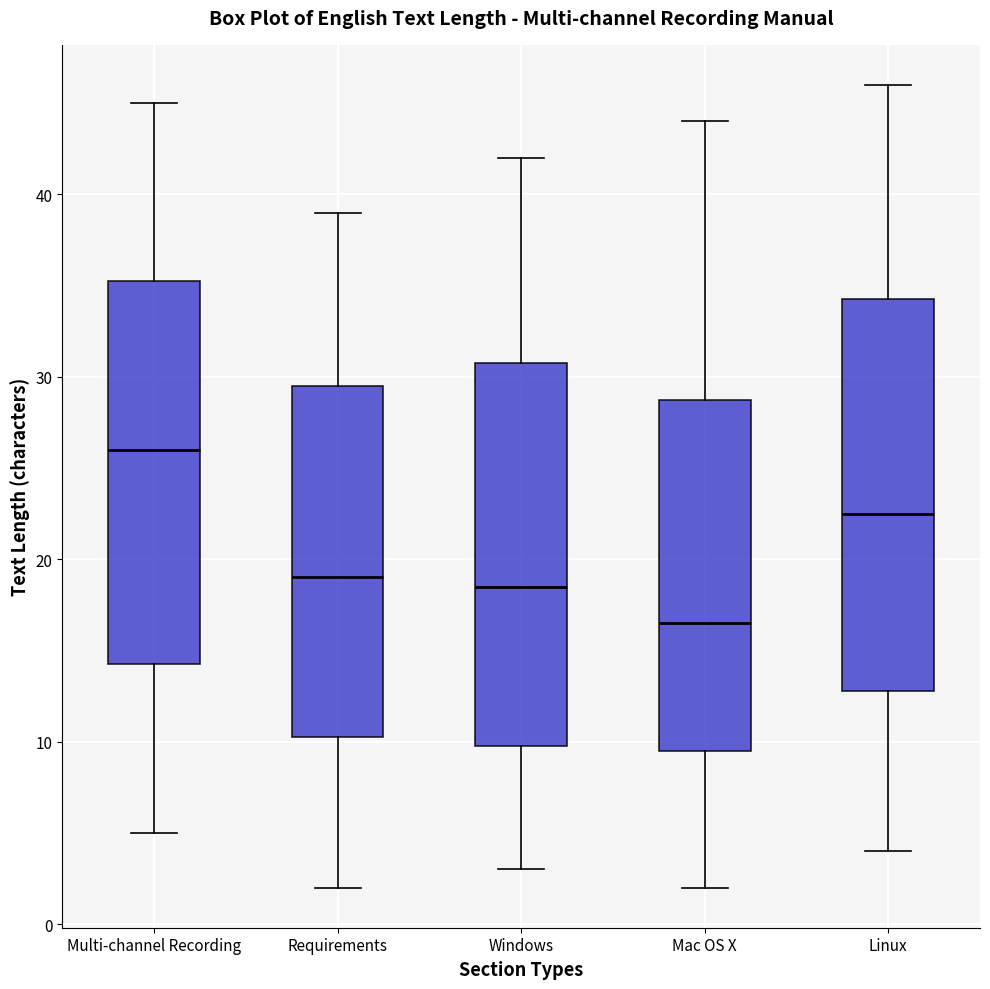

Reading left to right, read every box against the y-axis: the position of its median line, the range the box covers, and the ends of its whiskers. The values are not printed on the chart, so give them approximately, as read against the axis.

Multi-channel Recording: median 26, box 14 to 35, whiskers 5 to 45
Requirements: median 19, box 10 to 30, whiskers 2 to 39
Windows: median 19, box 10 to 31, whiskers 3 to 42
Mac OS X: median 17, box 10 to 29, whiskers 2 to 44
Linux: median 23, box 13 to 34, whiskers 4 to 46